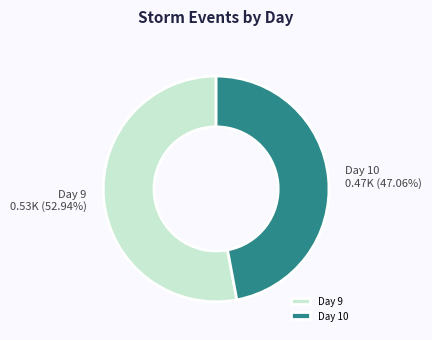

What is the ratio of the value at Day 9 to the value at Day 10?

1.1